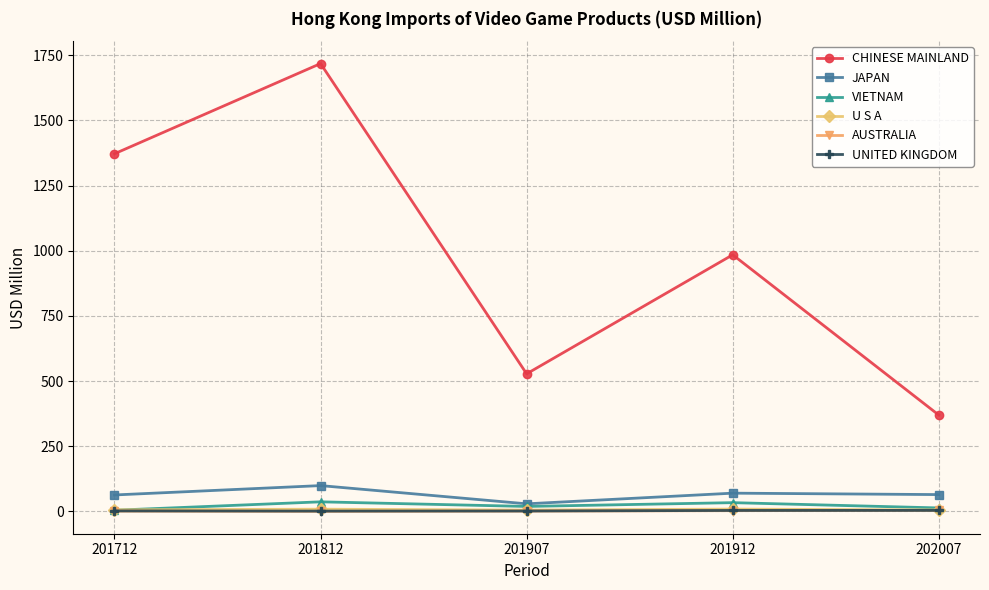

What is the difference between the highest and lowest values at 202007?

365.8